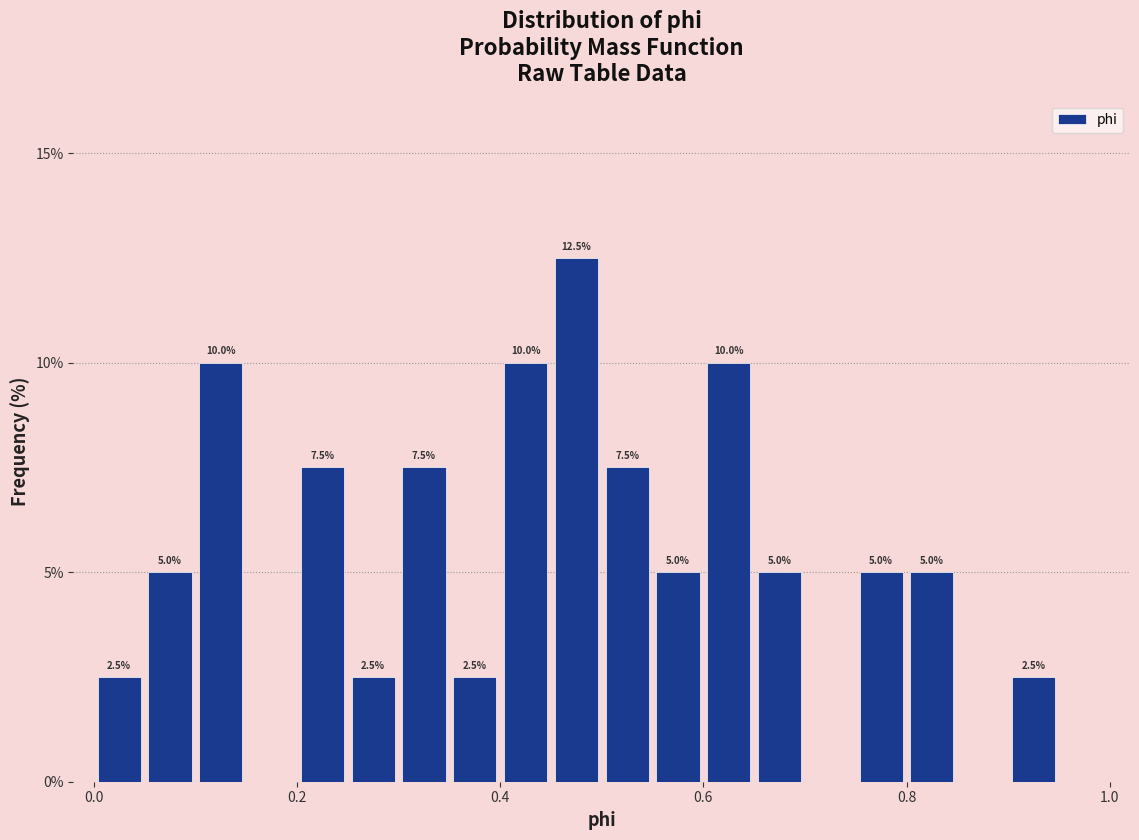

Read against the x-axis, roughly where is the centre of the tallest bar?

0.48